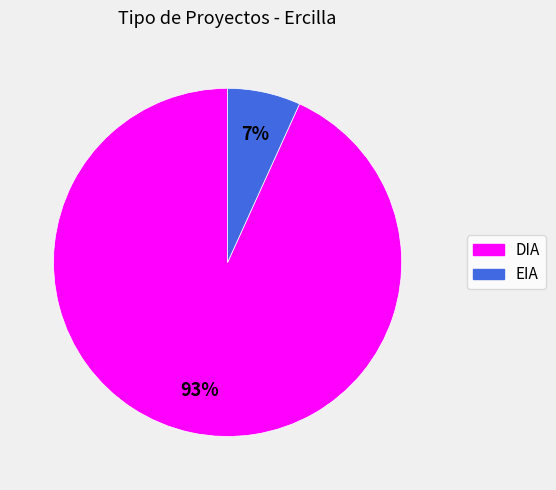

Does EIA account for over 50% of the chart?

No